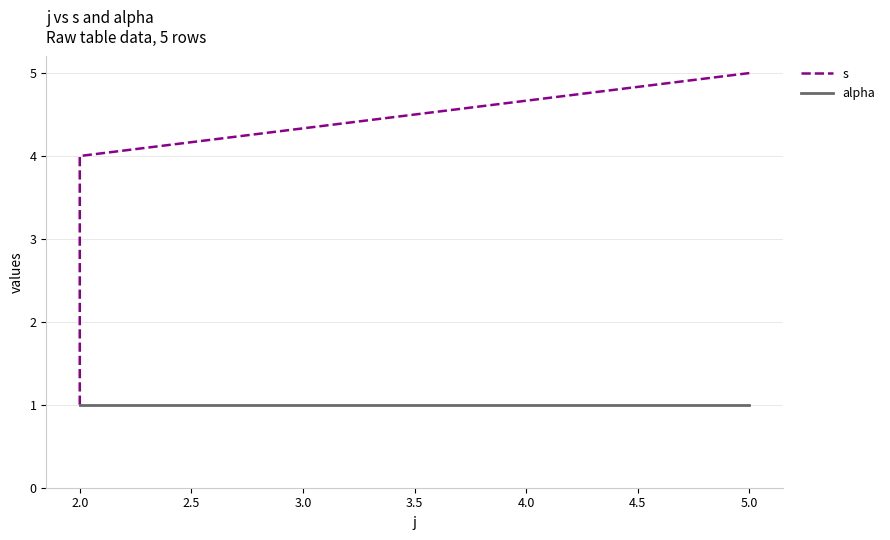

True or false: alpha and s cross at least once.

False